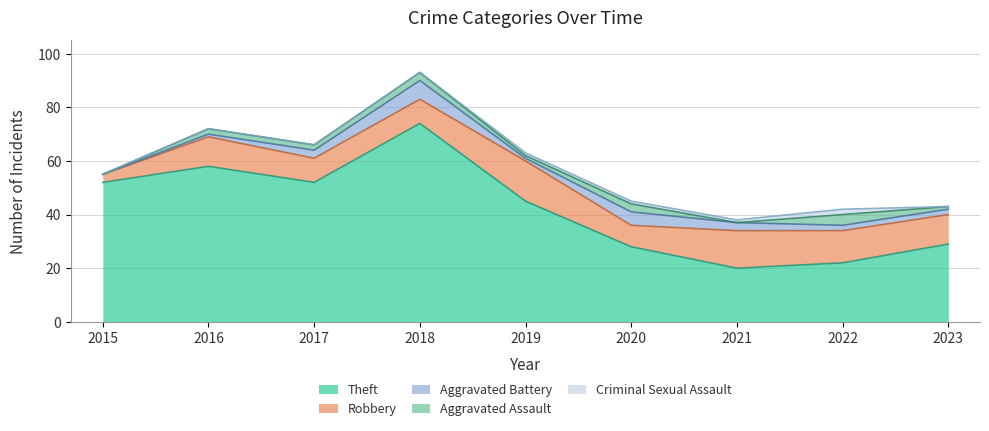

True or false: Theft and Robbery intersect in this chart.

False